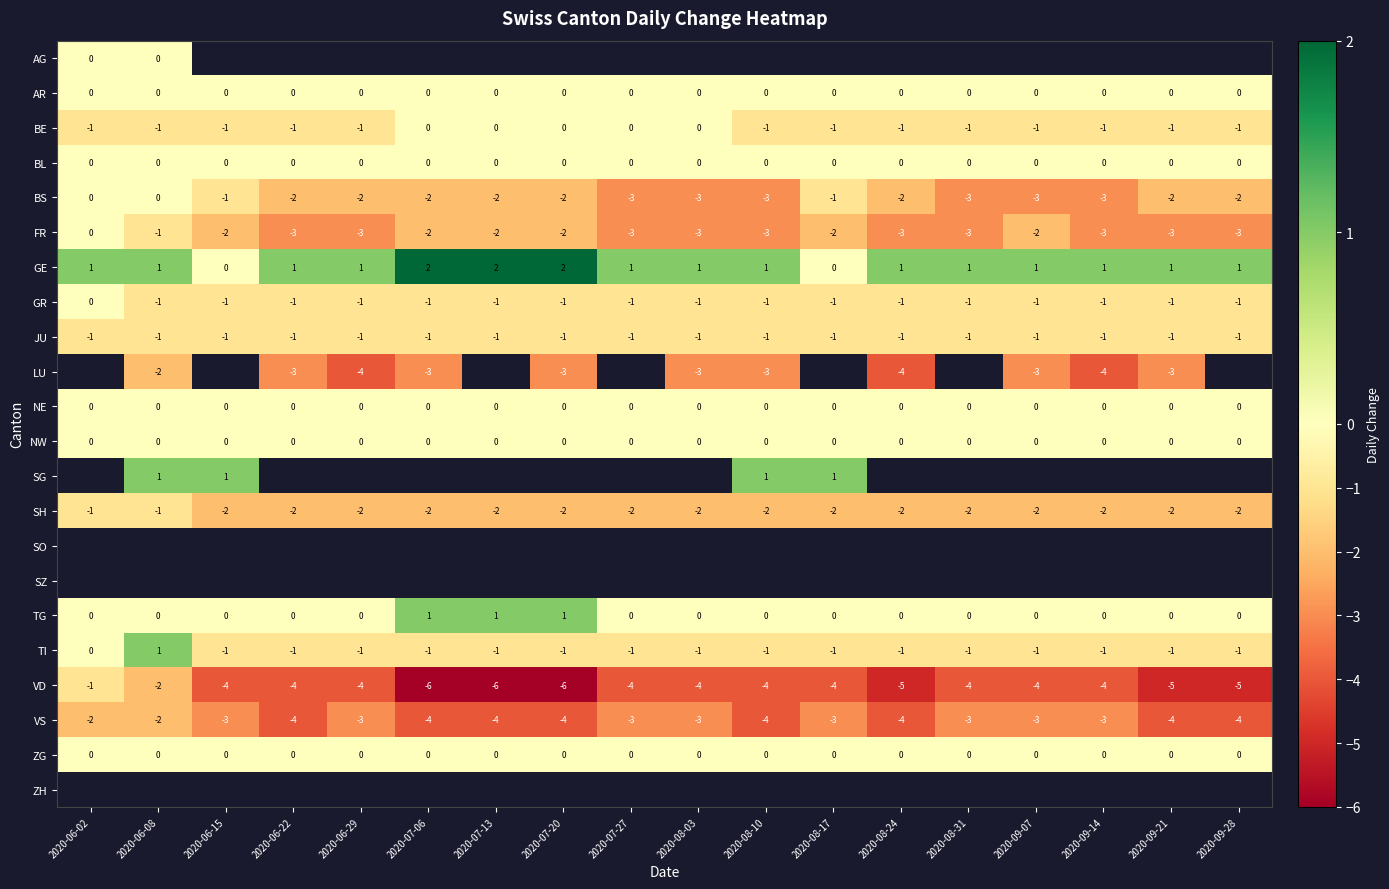

What is the sum of the SH values at 2020-06-22 and 2020-08-31?

-4